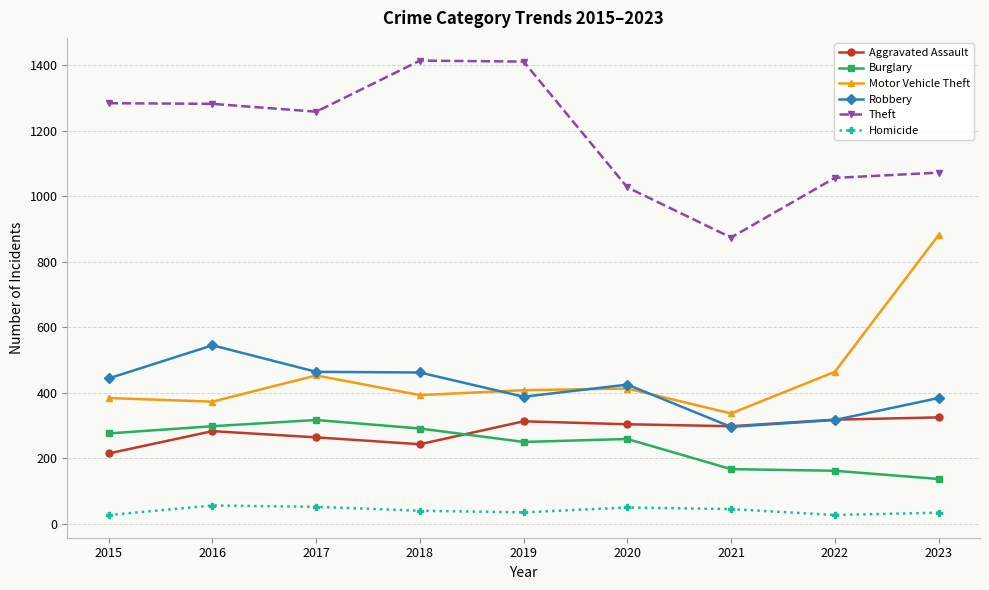

Does the chart have visible grid lines?

Yes